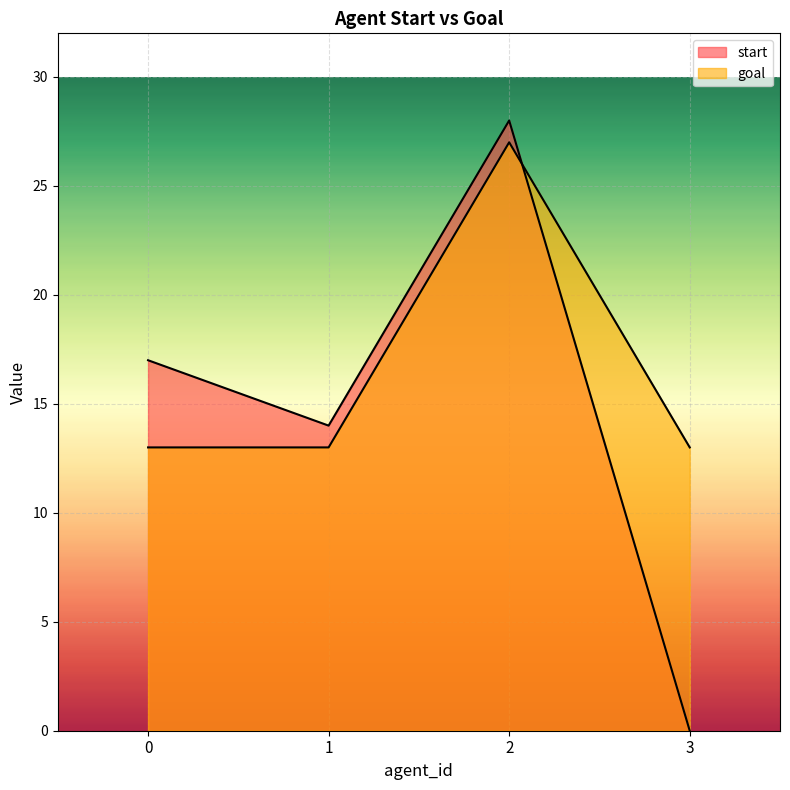

Count the goal values in the range 13 to 27.

4